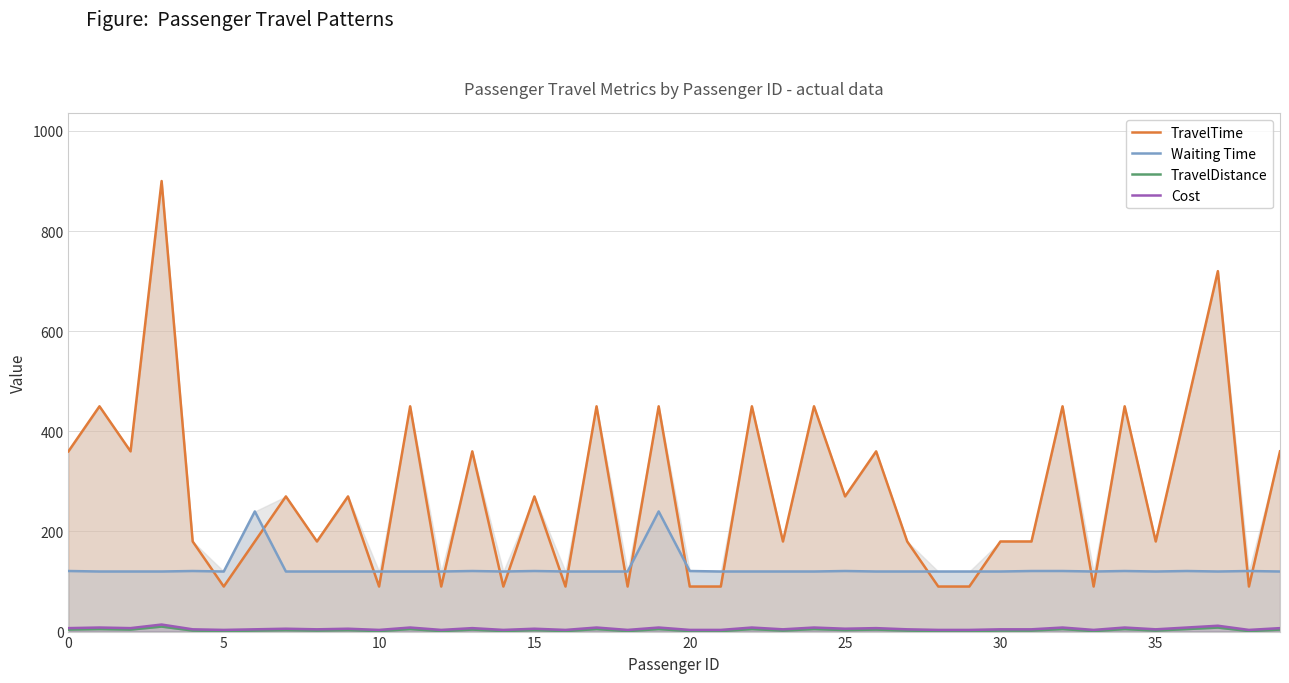

Rank the series by their maximum value, from lowest to highest.

TravelDistance, Cost, Waiting Time, TravelTime